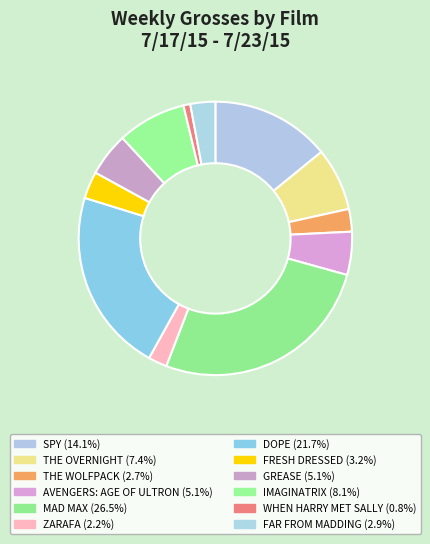

Is there any slice that represents more than half of the pie?

No